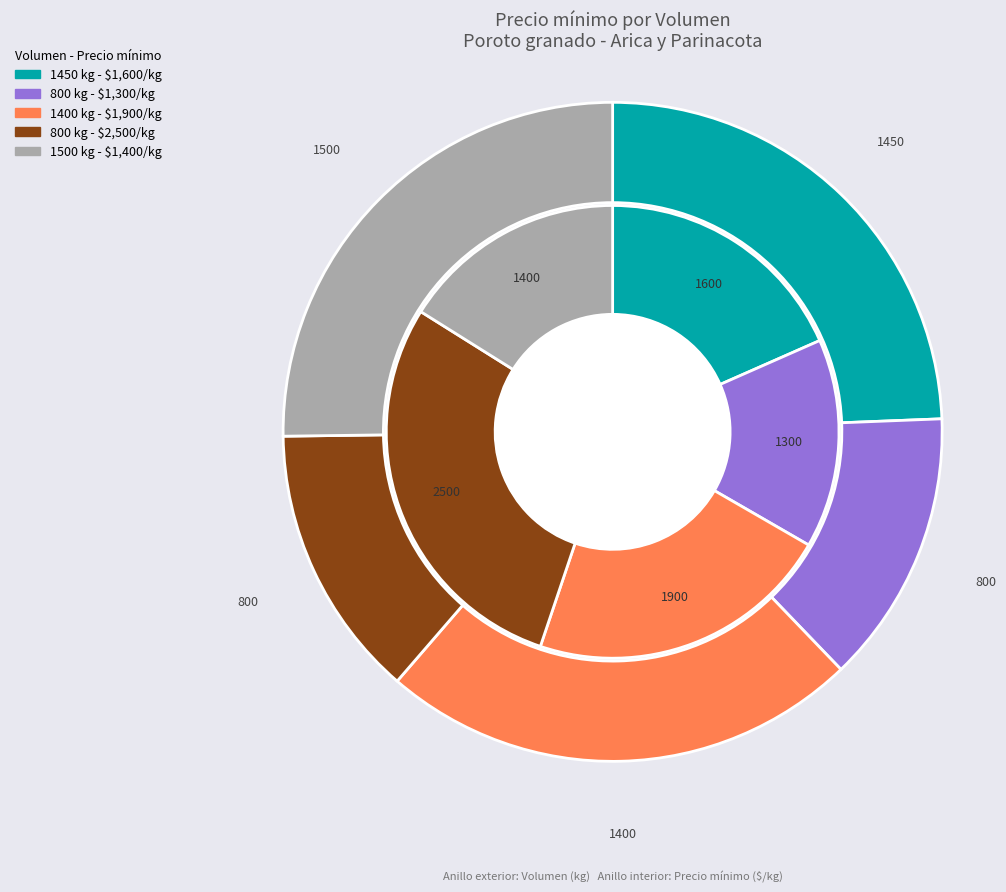

To the nearest percent, what portion does 800 kg represent?

29%